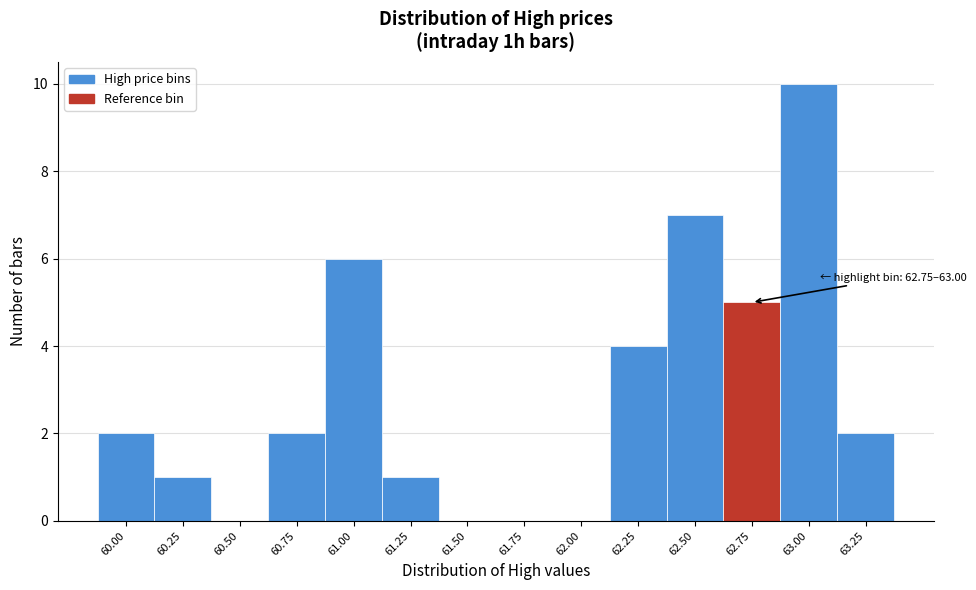

Reading left to right, list all the values displayed in this chart.

60.00=2	60.25=1	60.50=0	60.75=2	61.00=6	61.25=1	61.50=0	61.75=0	62.00=0	62.25=4	62.50=7	62.75=5	63.00=10	63.25=2